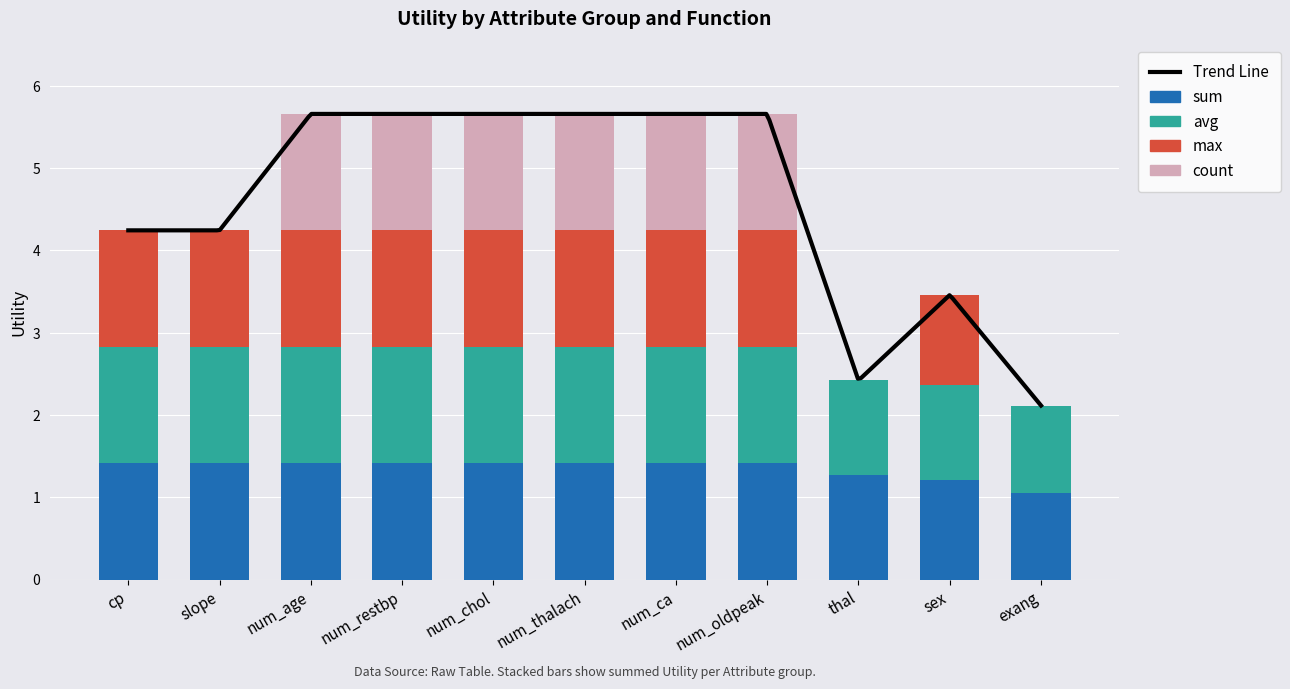

What is the approximate value of sum at num_ca?

1.4